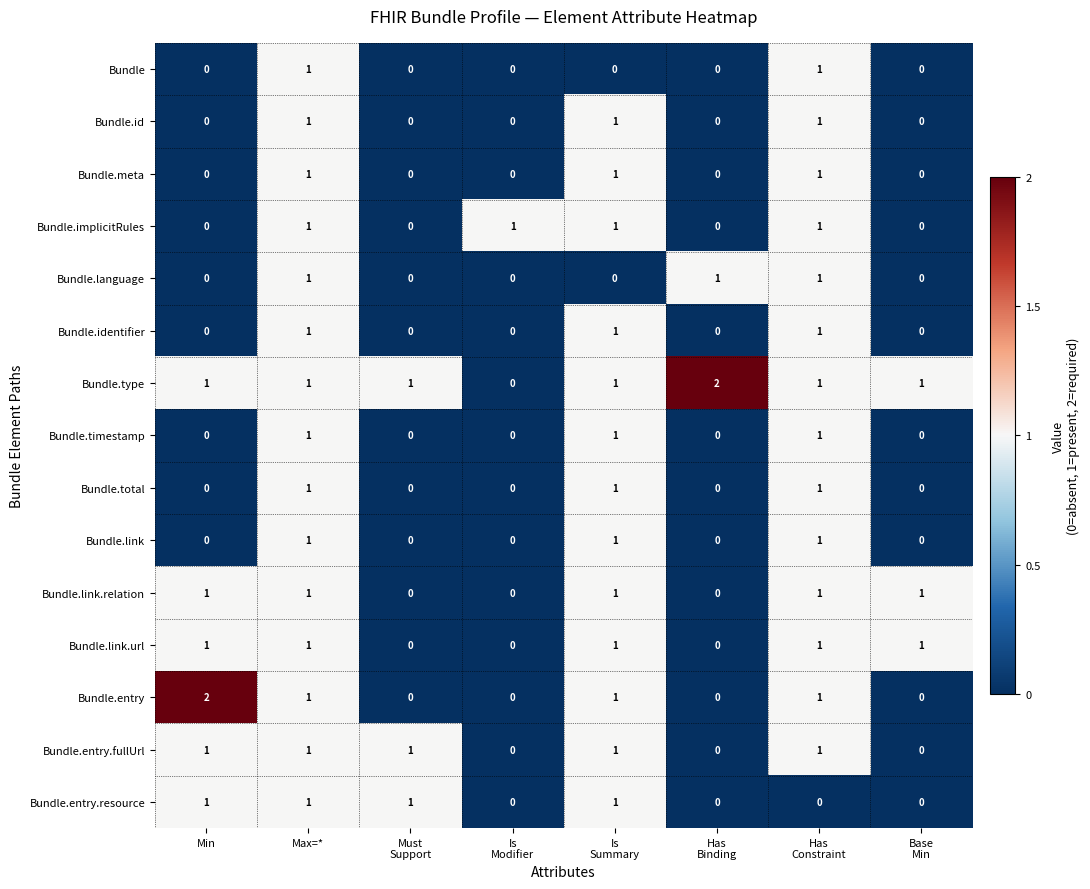

At which category is the sum across all series the highest?

Max=*